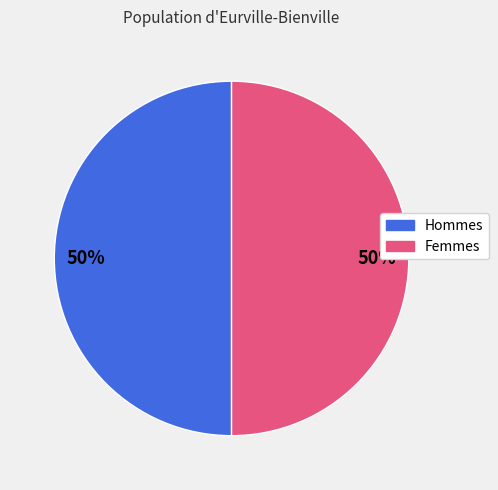

To the nearest percent, what is the average slice percentage?

50%